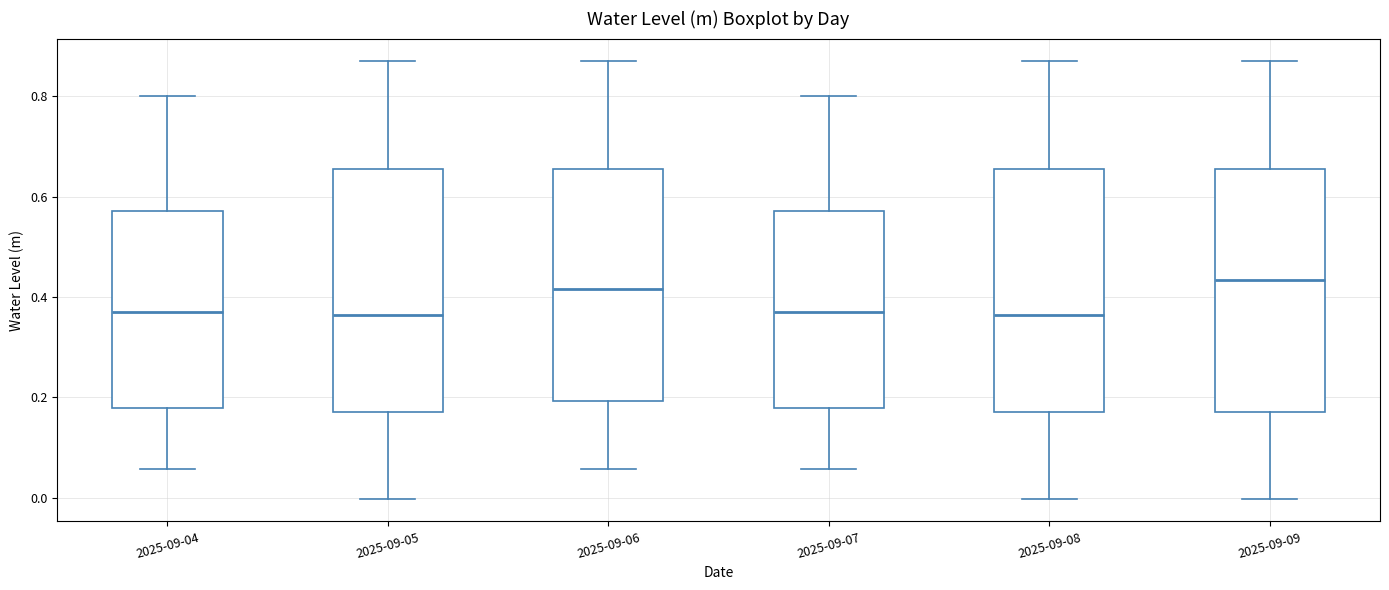

Reading left to right, read every box against the y-axis: the position of its median line, the range the box covers, and the ends of its whiskers. The values are not printed on the chart, so give them approximately, as read against the axis.

2025-09-04: median 0.36, box 0.18 to 0.58, whiskers 0.06 to 0.80
2025-09-05: median 0.36, box 0.18 to 0.66, whiskers 0.00 to 0.88
2025-09-06: median 0.42, box 0.20 to 0.66, whiskers 0.06 to 0.88
2025-09-07: median 0.36, box 0.18 to 0.58, whiskers 0.06 to 0.80
2025-09-08: median 0.36, box 0.18 to 0.66, whiskers 0.00 to 0.88
2025-09-09: median 0.44, box 0.18 to 0.66, whiskers 0.00 to 0.88